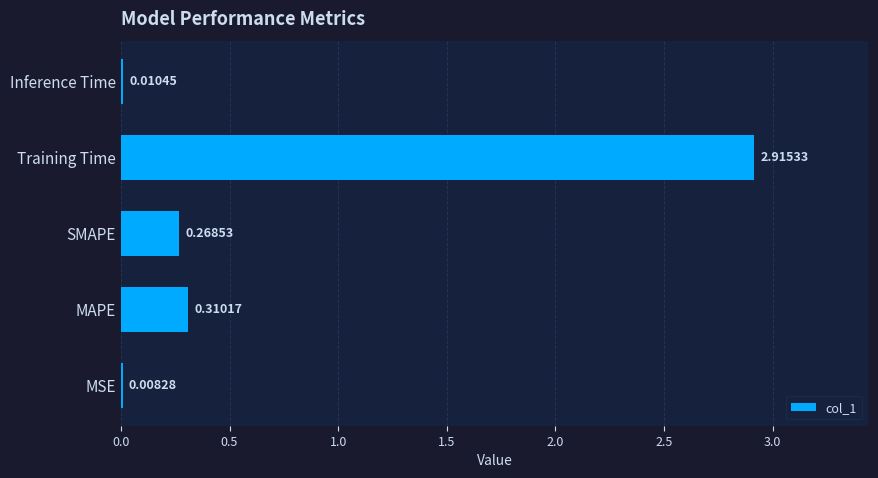

What is the sum of all values?

3.5